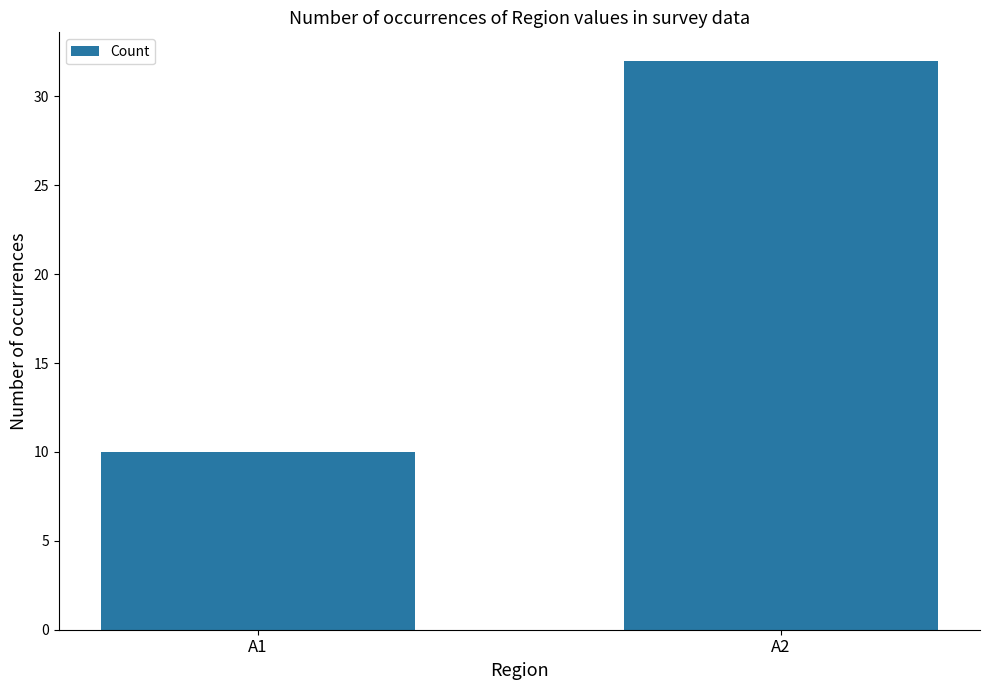

What is the change in value from A1 to A2?

+22